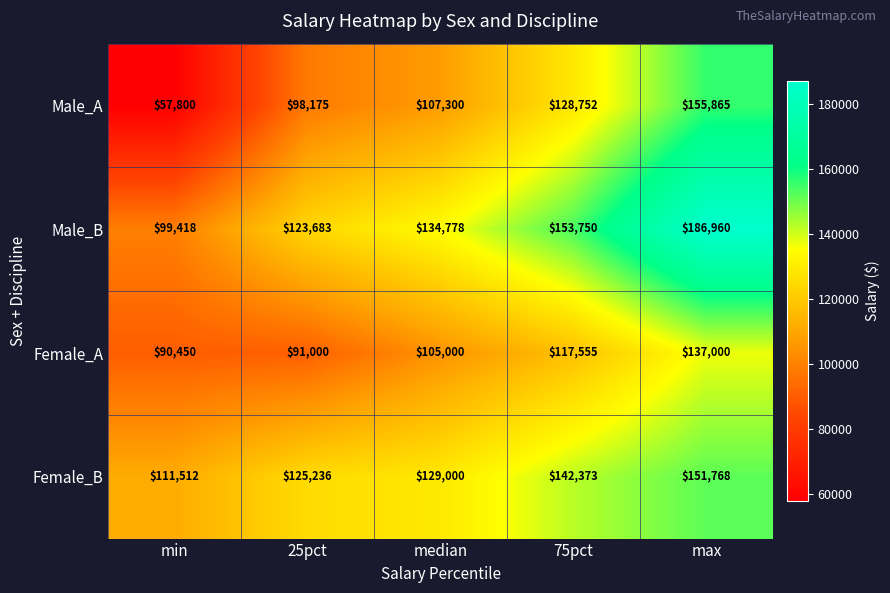

At which category is the sum across all series the highest?

max